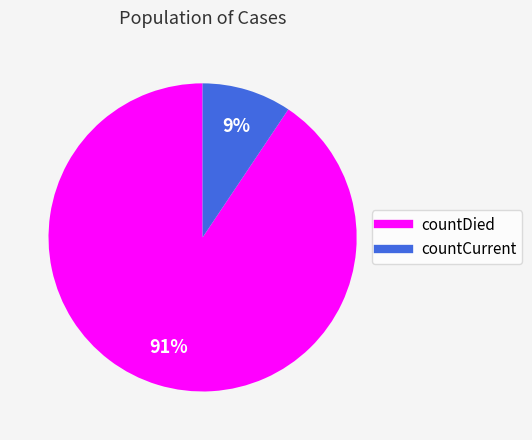

Is there any slice that represents more than half of the pie?

Yes